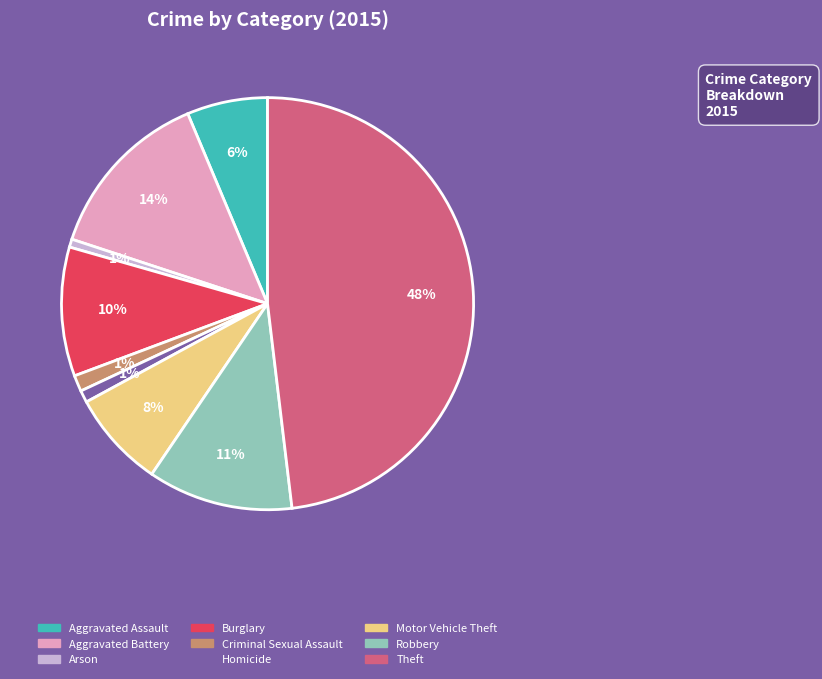

Which slice is the largest?

Theft